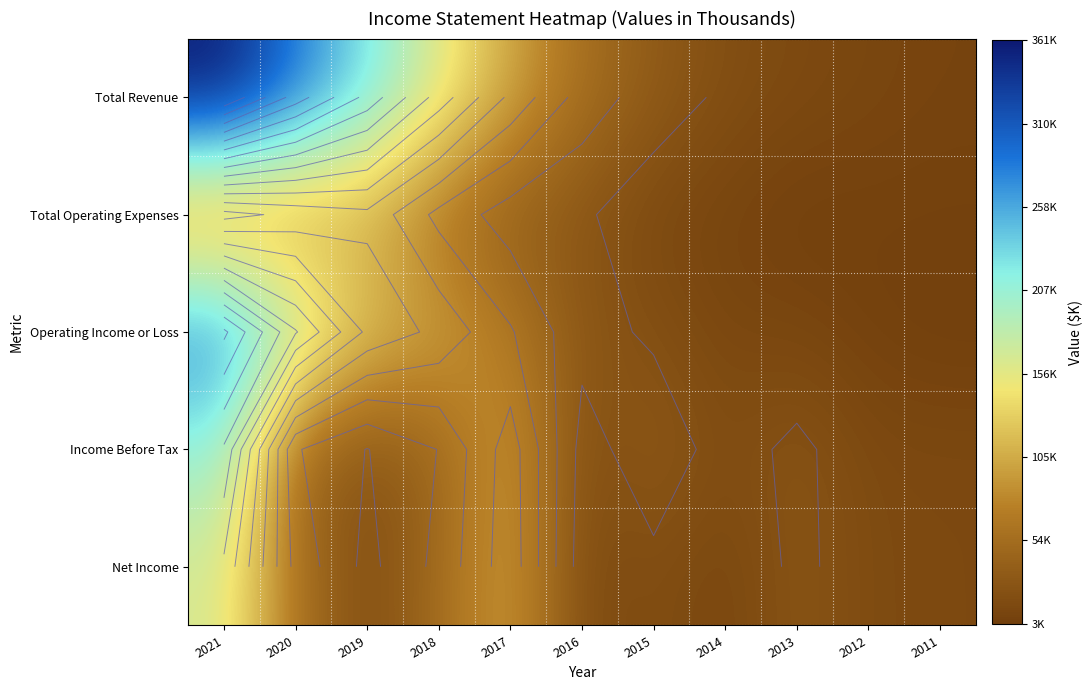

At which category is the sum across all series the highest?

2021